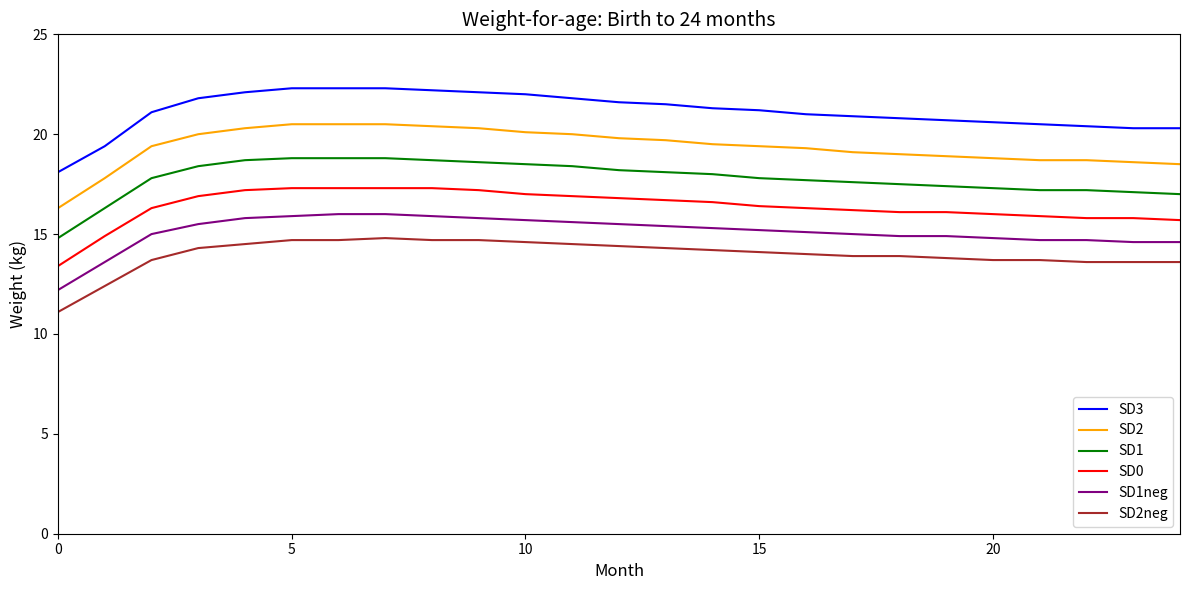

What is the smallest value displayed?

11.1